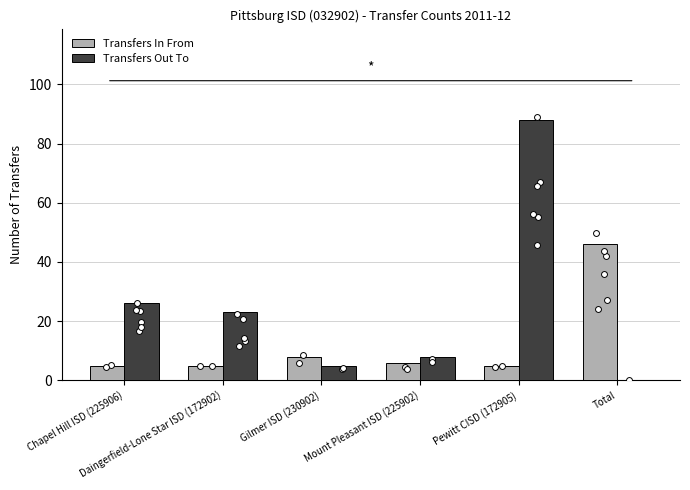

At how many categories does at least one series exceed 37?

2